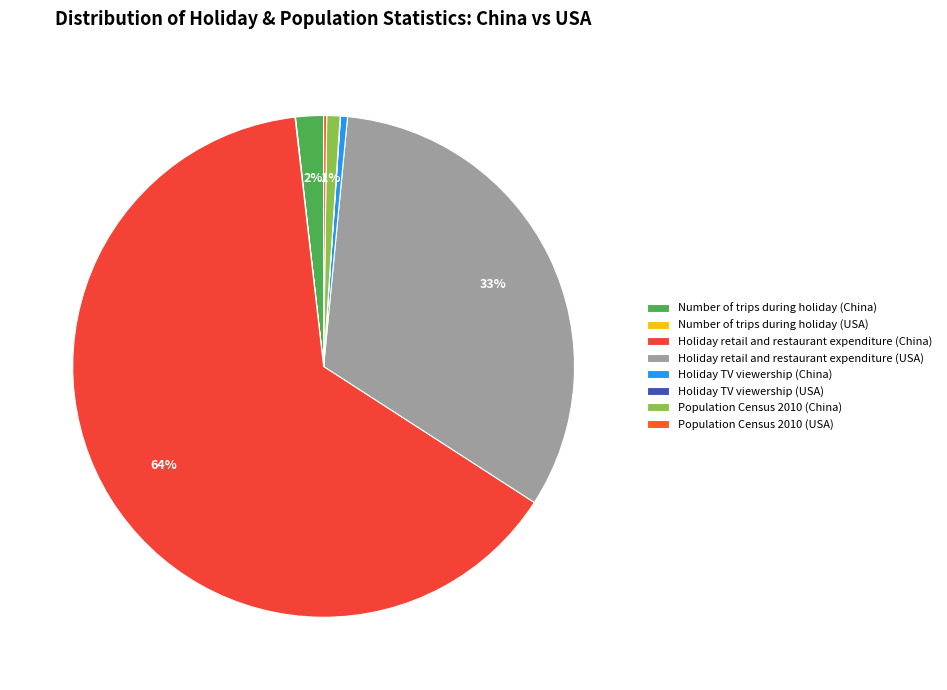

Which category has the smallest portion of the pie?

Holiday TV viewership (USA)